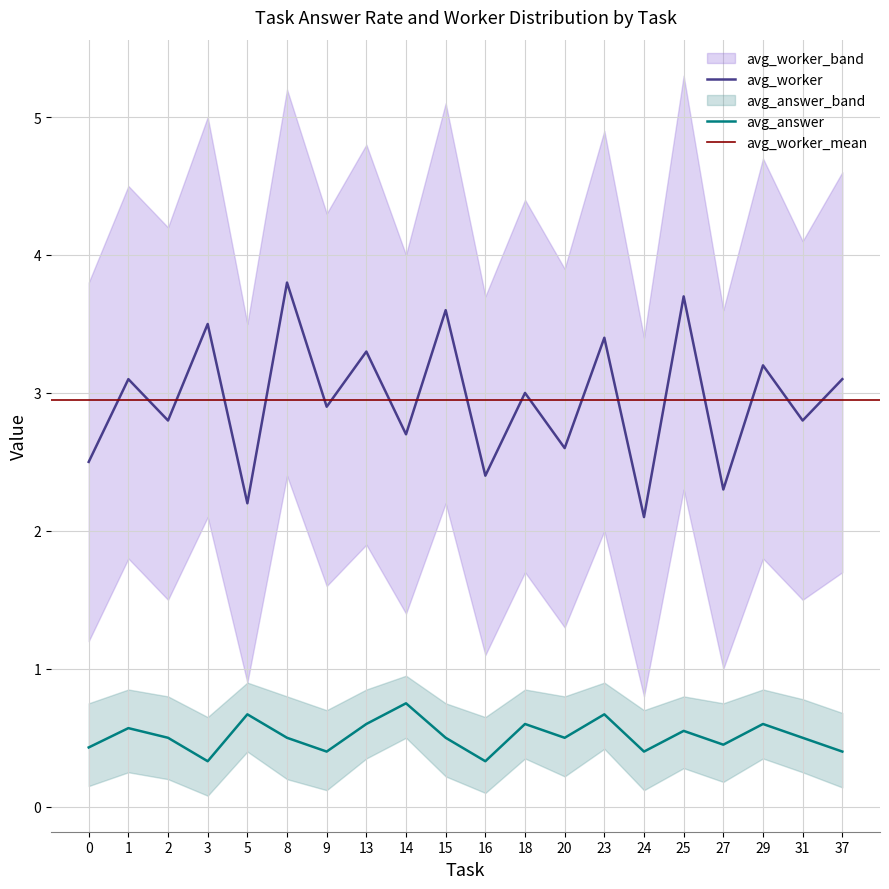

Which series has the widest spread of values?

avg_worker_upper